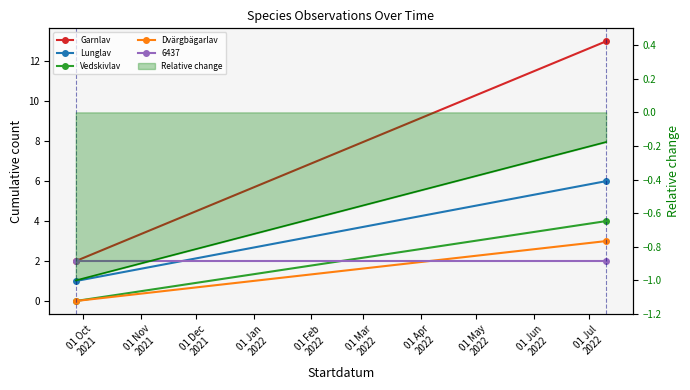

What is the maximum value shown in the chart?

13